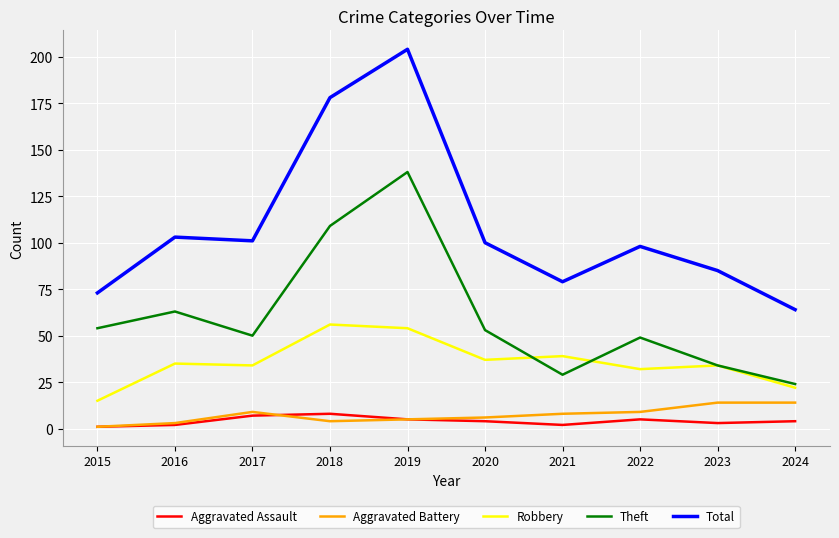

At which category is the sum across all series the highest?

2019